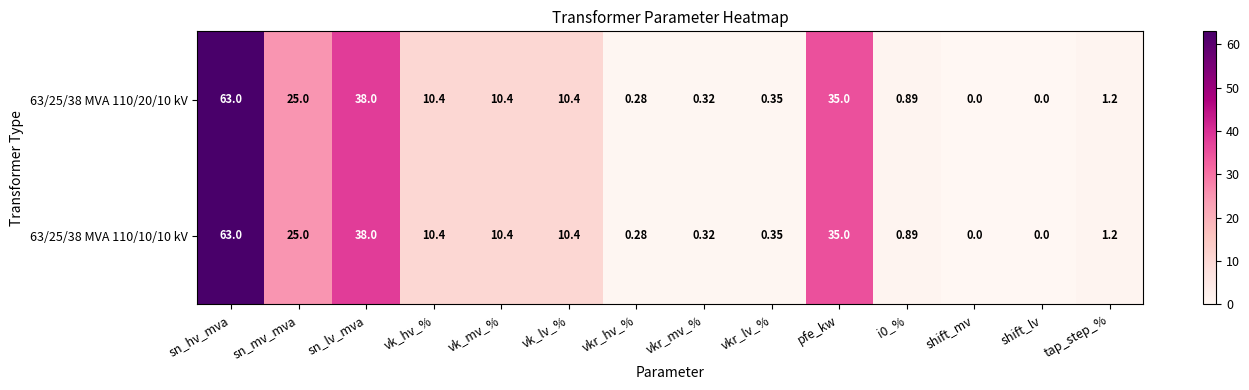

How many positive values does the 63/25/38 MVA 110/10/10 kV series have?

12